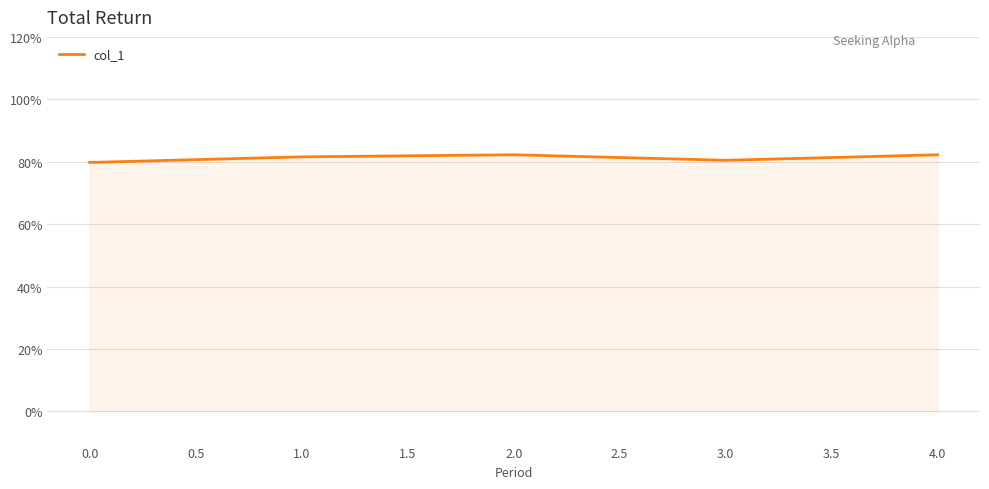

Is this an area chart (filled region under the line)?

Yes